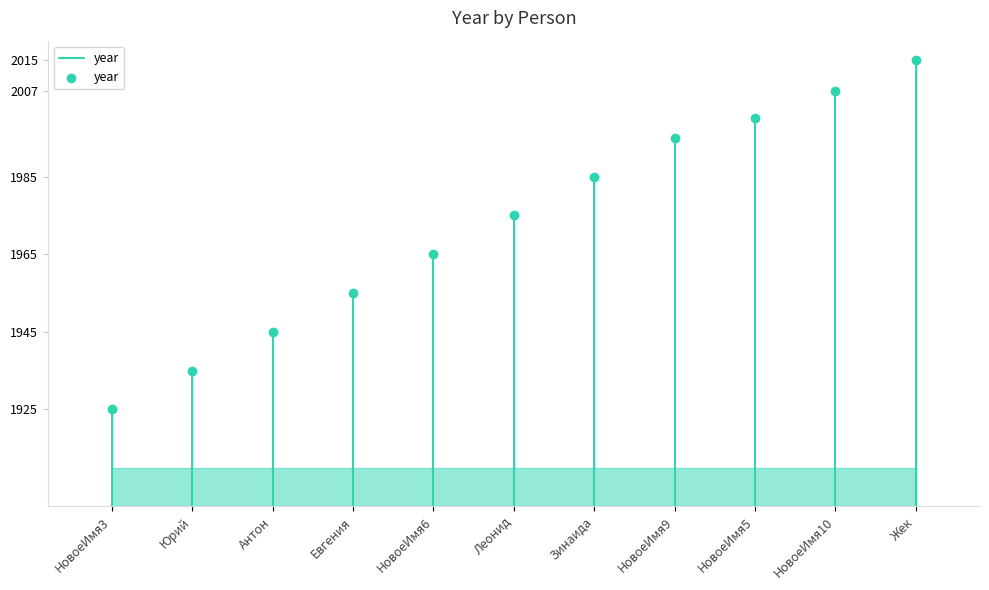

What is the range of Y values (max minus min)?

90